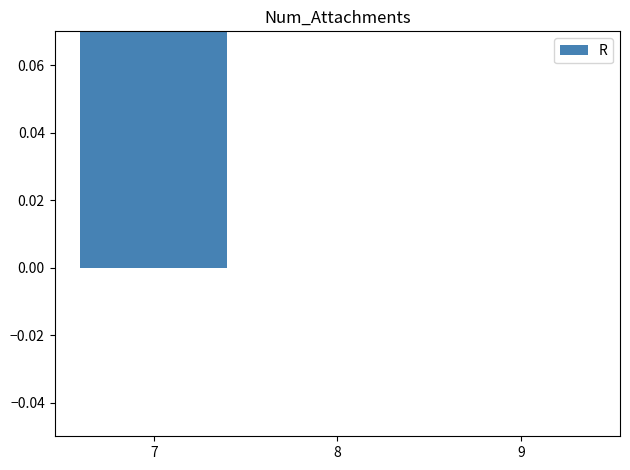

Reading right to left, list all the values displayed in this chart.

0	0	7